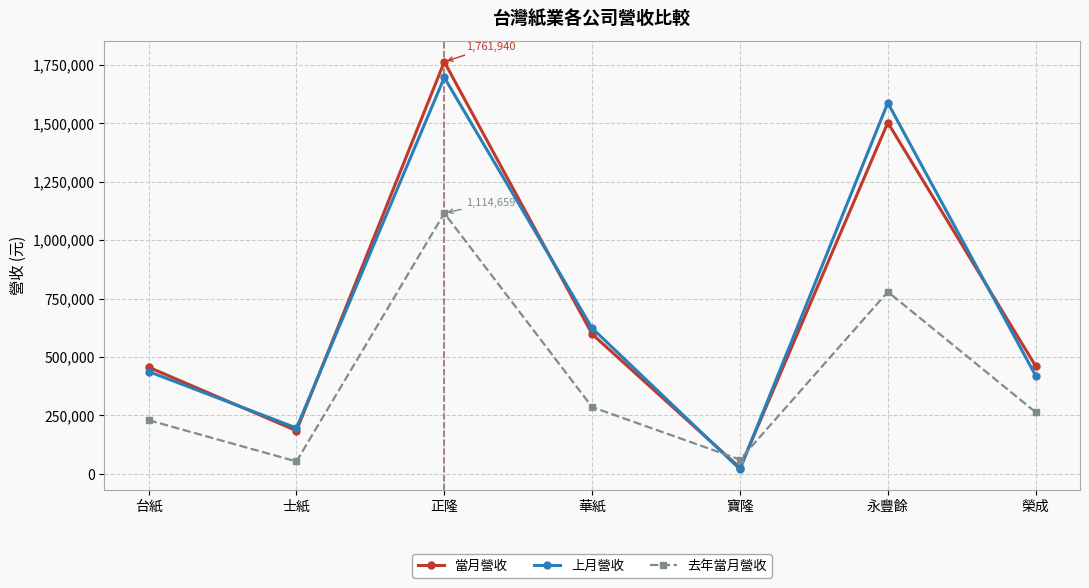

Is the value of 上月營收 at 榮成 greater than the value of 去年當月營收 at 永豐餘?

No